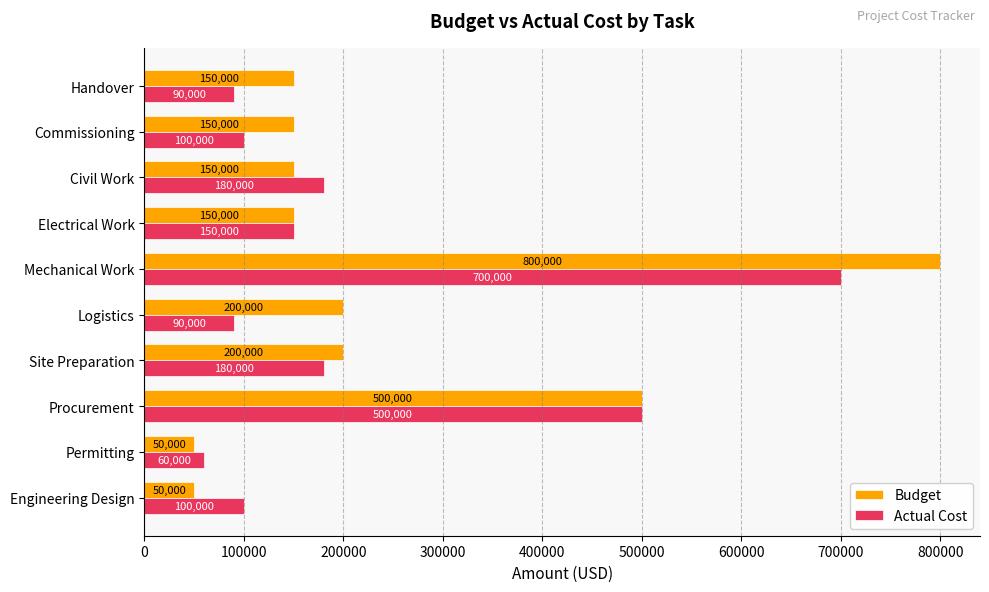

Which series has the widest spread of values?

Budget